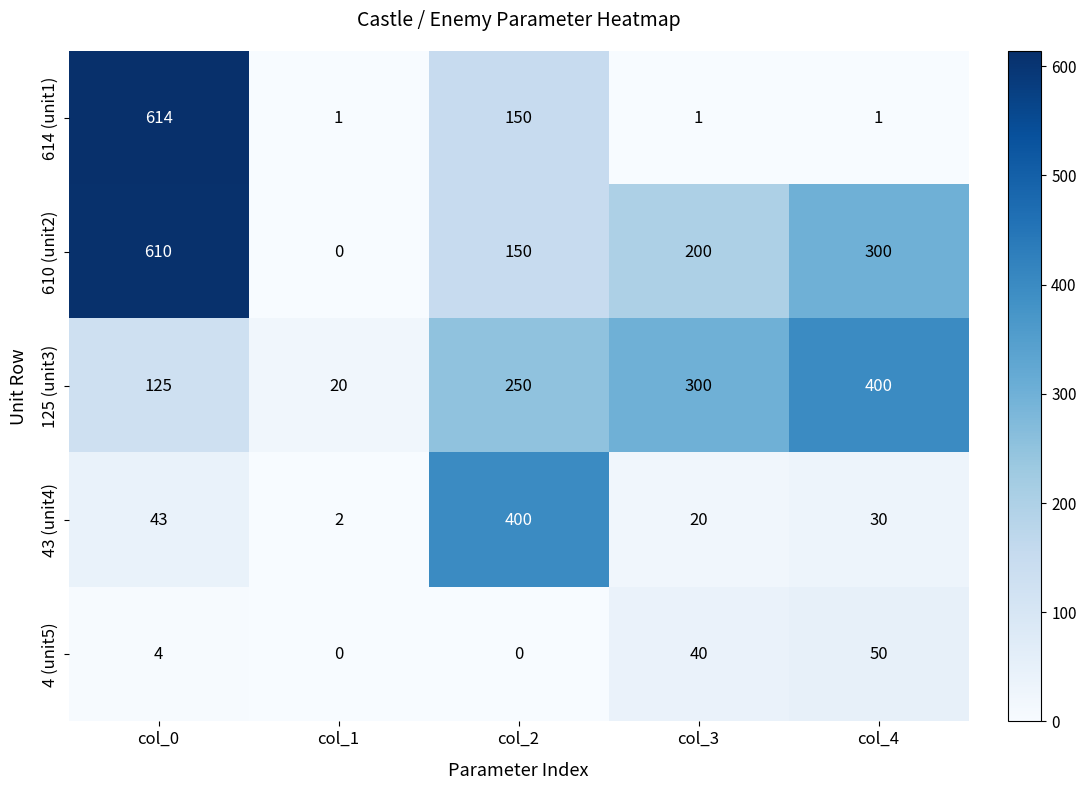

How many distinct data groups are displayed?

5